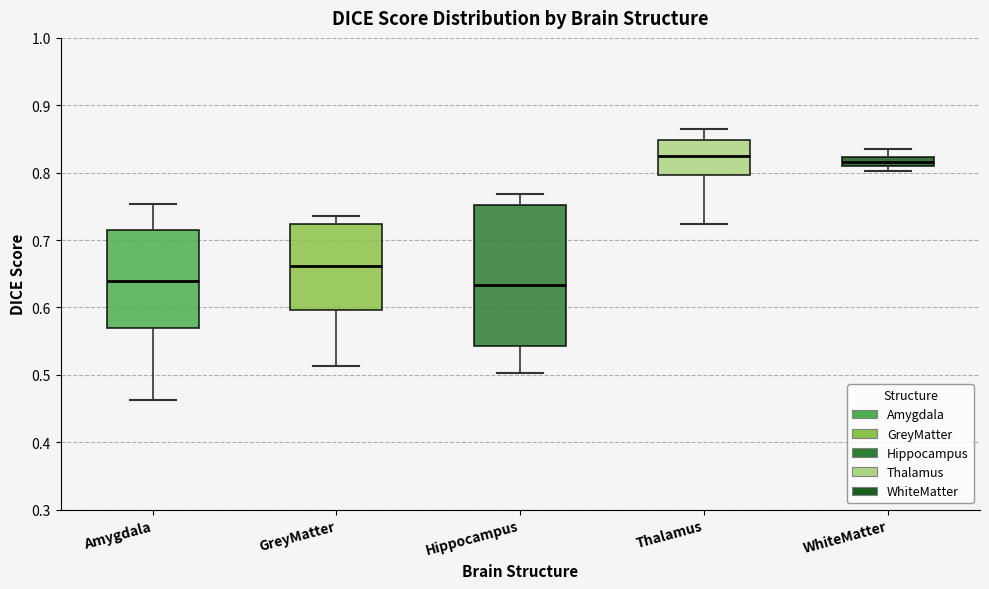

Where does the upper whisker of the box for WhiteMatter end on the y-axis? The values are not printed on the chart, so give them approximately, as read against the axis.

0.83